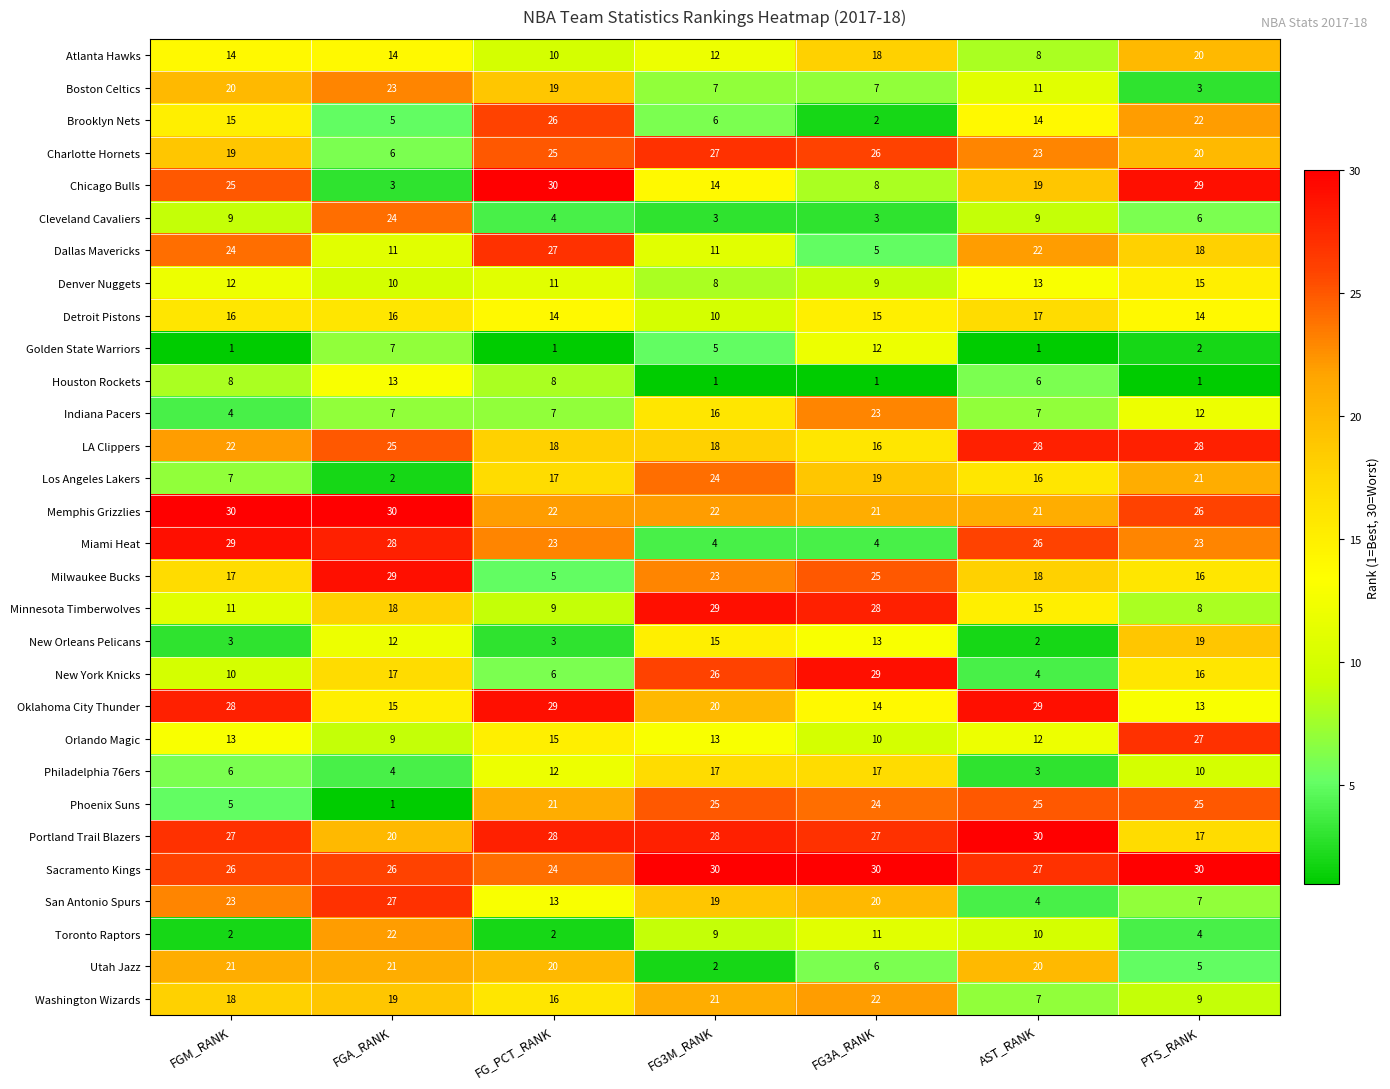

Is it true that Portland Trail Blazers equals 28 at FG3M_RANK?

True